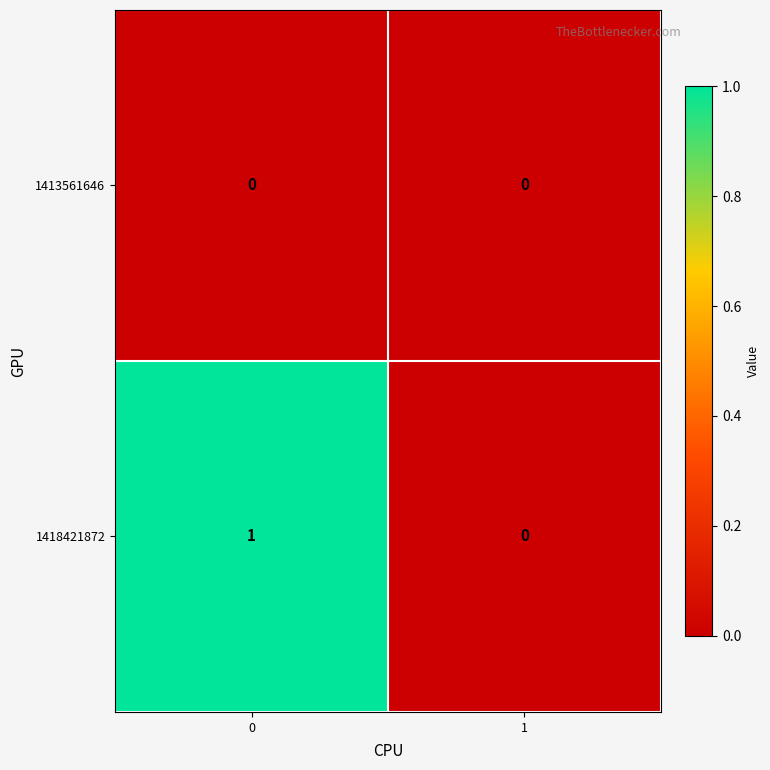

Rank the series by their maximum value, from highest to lowest.

1418421872, 1413561646